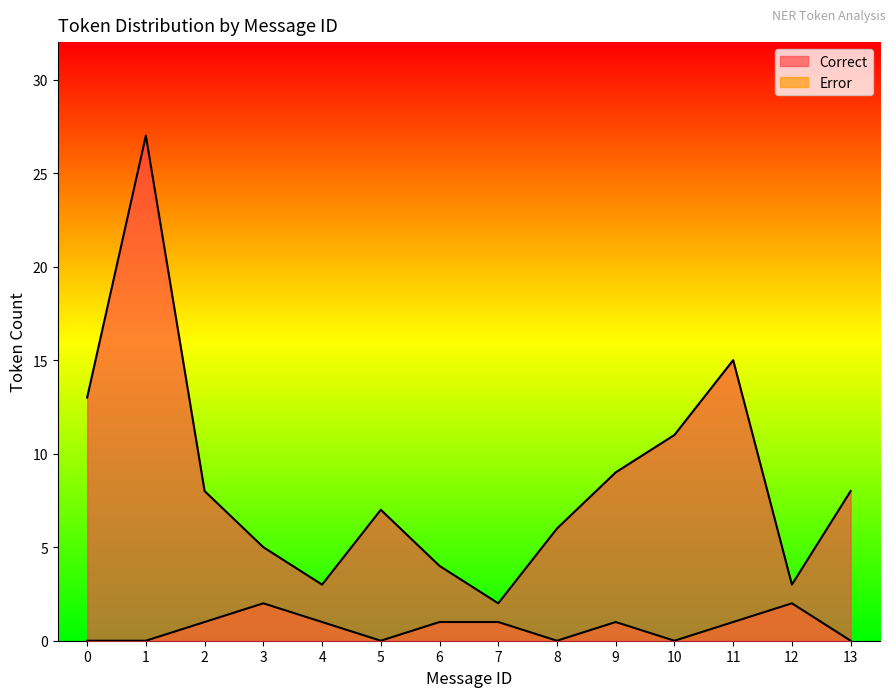

What is the sum of the Correct values at 10 and 5?

18